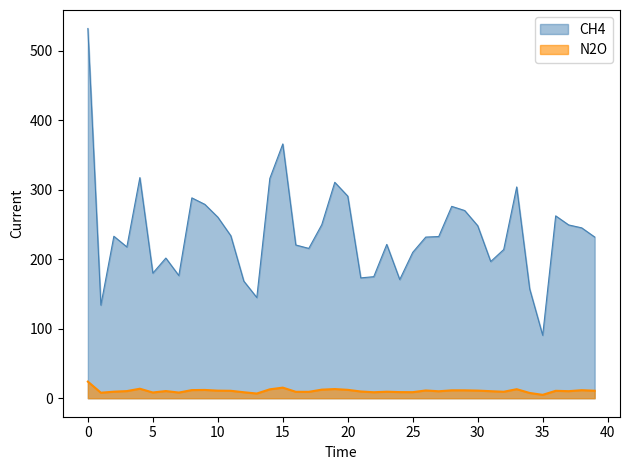

Where is N2O nearest to the value 14?

4